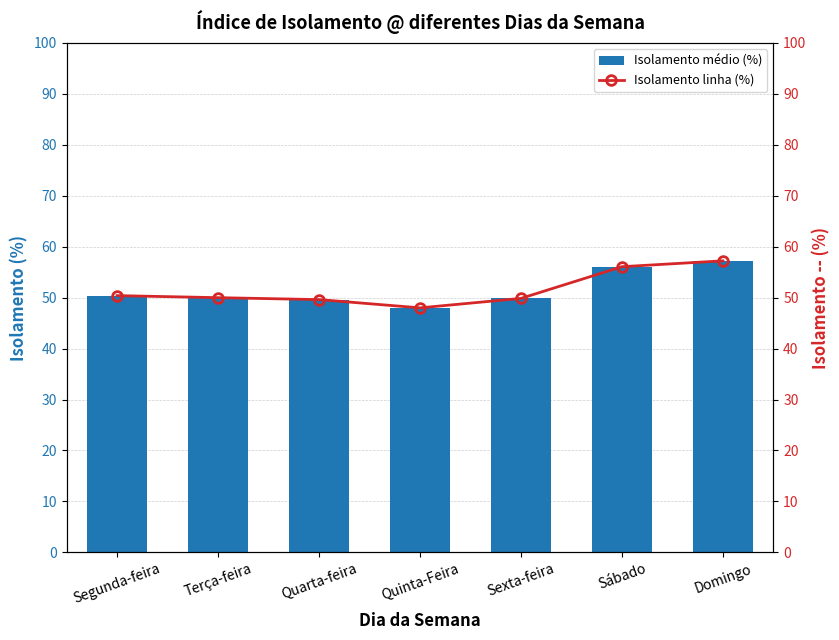

What is the smallest value displayed?

48.0